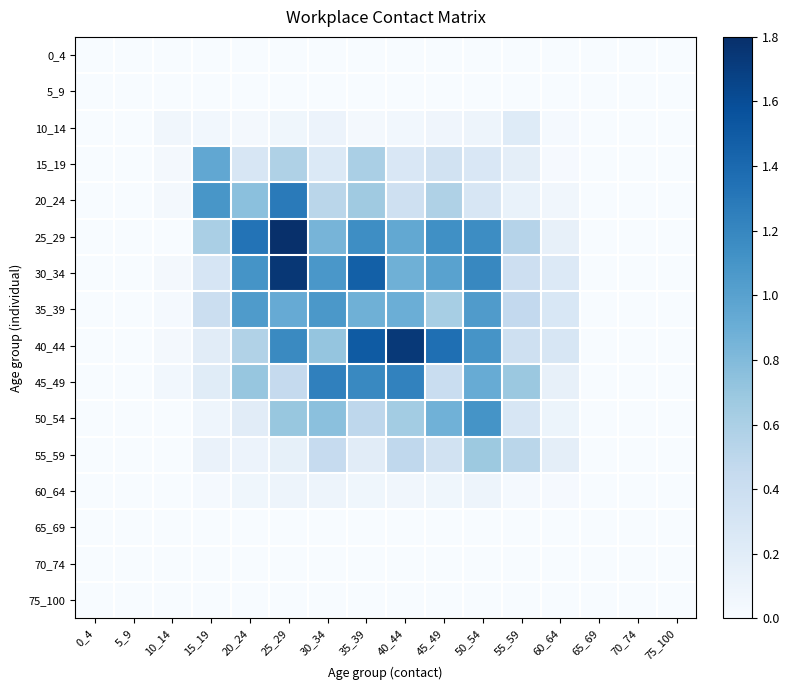

Reading right to left, what are all the values shown in this chart?

0_4: 75_100=0.0	70_74=0.0	65_69=0.0	60_64=0.0	55_59=0.0	50_54=0.0	45_49=0.0	40_44=0.0	35_39=0.0	30_34=0.0	25_29=0.0	20_24=0.0	15_19=0.0	10_14=0.0	5_9=0.0	0_4=0.0
5_9: 75_100=0.0	70_74=0.0	65_69=0.0	60_64=0.0	55_59=0.0	50_54=0.0	45_49=0.0	40_44=0.0	35_39=0.0	30_34=0.0	25_29=0.0	20_24=0.0	15_19=0.0	10_14=0.0	5_9=0.0	0_4=0.0
10_14: 75_100=0.0	70_74=0.0	65_69=0.0	60_64=0.0	55_59=0.2	50_54=0.1	45_49=0.1	40_44=0.1	35_39=0.0	30_34=0.1	25_29=0.1	20_24=0.0	15_19=0.1	10_14=0.1	5_9=0.0	0_4=0.0
15_19: 75_100=0.0	70_74=0.0	65_69=0.0	60_64=0.0	55_59=0.2	50_54=0.3	45_49=0.3	40_44=0.3	35_39=0.6	30_34=0.2	25_29=0.6	20_24=0.3	15_19=0.9	10_14=0.0	5_9=0.0	0_4=0.0
20_24: 75_100=0.0	70_74=0.0	65_69=0.0	60_64=0.1	55_59=0.1	50_54=0.3	45_49=0.6	40_44=0.4	35_39=0.7	30_34=0.5	25_29=1.3	20_24=0.8	15_19=1.1	10_14=0.0	5_9=0.0	0_4=0.0
25_29: 75_100=0.0	70_74=0.0	65_69=0.0	60_64=0.1	55_59=0.5	50_54=1.2	45_49=1.1	40_44=0.9	35_39=1.1	30_34=0.8	25_29=1.8	20_24=1.3	15_19=0.6	10_14=0.0	5_9=0.0	0_4=0.0
30_34: 75_100=0.0	70_74=0.0	65_69=0.0	60_64=0.2	55_59=0.4	50_54=1.2	45_49=1.0	40_44=0.9	35_39=1.5	30_34=1.1	25_29=1.7	20_24=1.1	15_19=0.3	10_14=0.0	5_9=0.0	0_4=0.0
35_39: 75_100=0.0	70_74=0.0	65_69=0.0	60_64=0.3	55_59=0.5	50_54=1.0	45_49=0.6	40_44=0.9	35_39=0.9	30_34=1.1	25_29=0.9	20_24=1.1	15_19=0.4	10_14=0.0	5_9=0.0	0_4=0.0
40_44: 75_100=0.0	70_74=0.0	65_69=0.0	60_64=0.3	55_59=0.4	50_54=1.1	45_49=1.4	40_44=1.7	35_39=1.5	30_34=0.7	25_29=1.2	20_24=0.6	15_19=0.2	10_14=0.0	5_9=0.0	0_4=0.0
45_49: 75_100=0.0	70_74=0.0	65_69=0.0	60_64=0.1	55_59=0.7	50_54=0.9	45_49=0.4	40_44=1.2	35_39=1.2	30_34=1.2	25_29=0.5	20_24=0.7	15_19=0.2	10_14=0.1	5_9=0.0	0_4=0.0
50_54: 75_100=0.0	70_74=0.0	65_69=0.0	60_64=0.1	55_59=0.3	50_54=1.1	45_49=0.9	40_44=0.6	35_39=0.5	30_34=0.8	25_29=0.7	20_24=0.2	15_19=0.1	10_14=0.0	5_9=0.0	0_4=0.0
55_59: 75_100=0.0	70_74=0.0	65_69=0.0	60_64=0.2	55_59=0.5	50_54=0.7	45_49=0.3	40_44=0.5	35_39=0.2	30_34=0.4	25_29=0.1	20_24=0.1	15_19=0.1	10_14=0.0	5_9=0.0	0_4=0.0
60_64: 75_100=0.0	70_74=0.0	65_69=0.0	60_64=0.0	55_59=0.0	50_54=0.1	45_49=0.1	40_44=0.1	35_39=0.1	30_34=0.1	25_29=0.1	20_24=0.1	15_19=0.0	10_14=0.0	5_9=0.0	0_4=0.0
65_69: 75_100=0.0	70_74=0.0	65_69=0.0	60_64=0.0	55_59=0.0	50_54=0.0	45_49=0.0	40_44=0.0	35_39=0.0	30_34=0.0	25_29=0.0	20_24=0.0	15_19=0.0	10_14=0.0	5_9=0.0	0_4=0.0
70_74: 75_100=0.0	70_74=0.0	65_69=0.0	60_64=0.0	55_59=0.0	50_54=0.0	45_49=0.0	40_44=0.0	35_39=0.0	30_34=0.0	25_29=0.0	20_24=0.0	15_19=0.0	10_14=0.0	5_9=0.0	0_4=0.0
75_100: 75_100=0.0	70_74=0.0	65_69=0.0	60_64=0.0	55_59=0.0	50_54=0.0	45_49=0.0	40_44=0.0	35_39=0.0	30_34=0.0	25_29=0.0	20_24=0.0	15_19=0.0	10_14=0.0	5_9=0.0	0_4=0.0